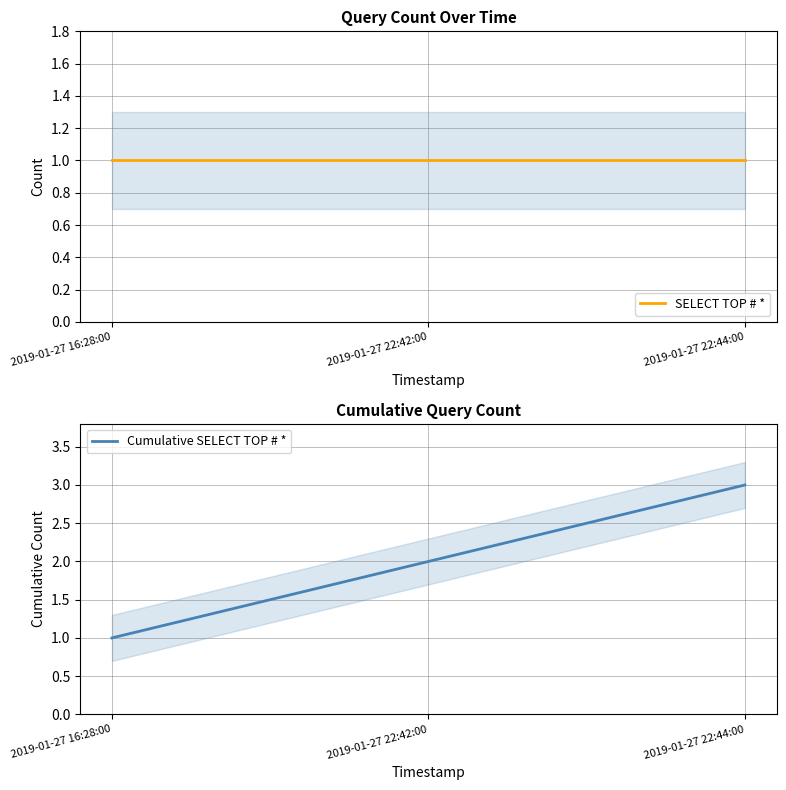

The SELECT TOP # * series shows 1 at 2019-01-27 22:44:00. True or false?

True